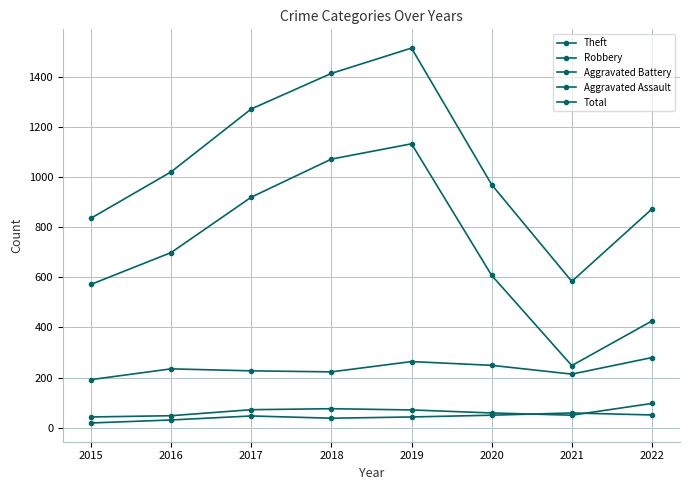

What is the difference between the maximum and minimum values in the Total series?

931